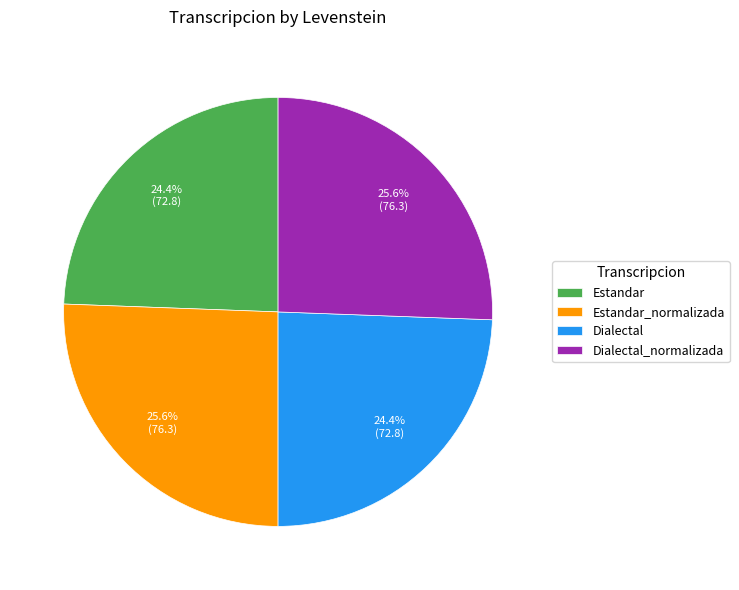

What is the ratio of the value at Dialectal to the value at Dialectal_normalizada?

1.0